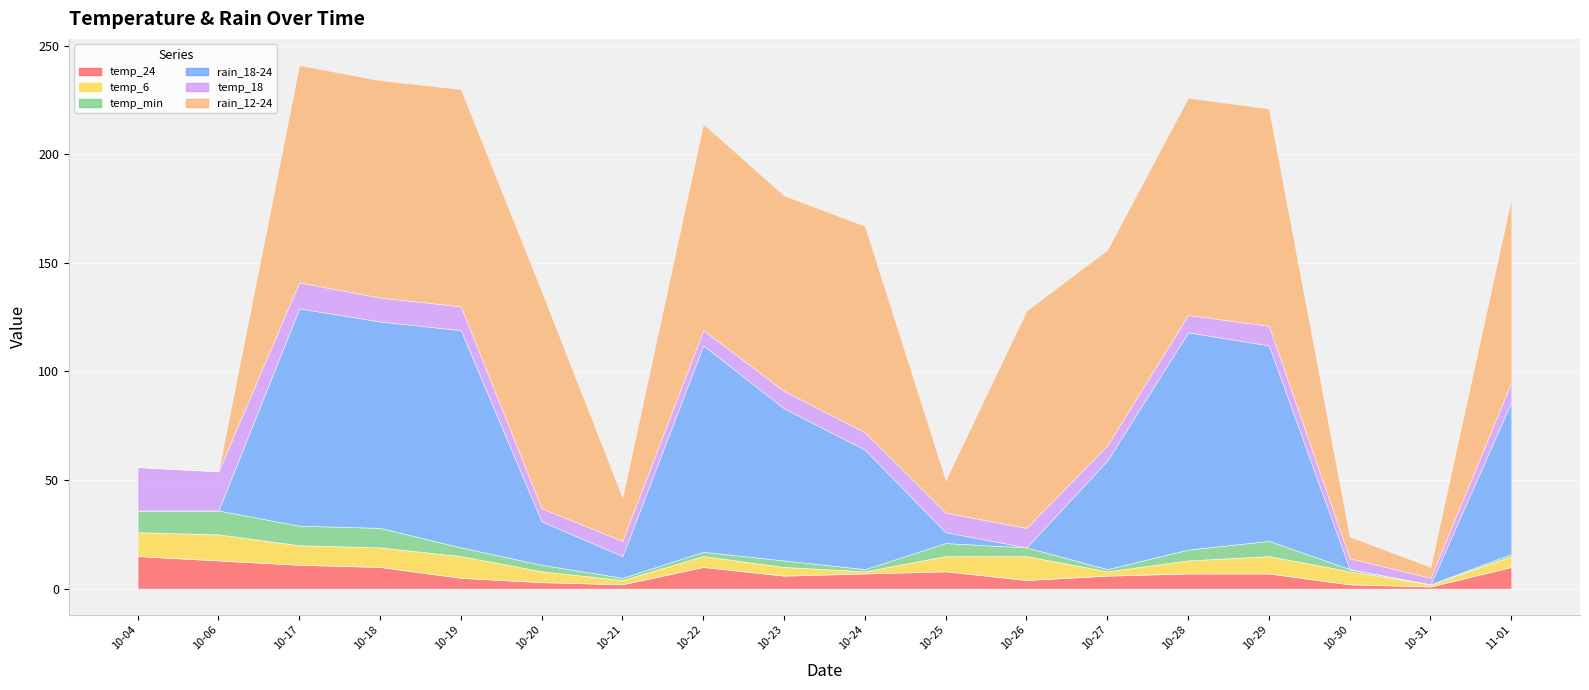

How many data points in rain_12-24 are less than 95?

9